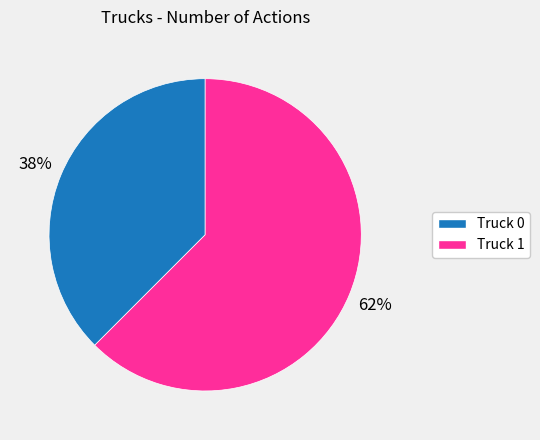

What is the largest slice in the pie chart?

Truck 1